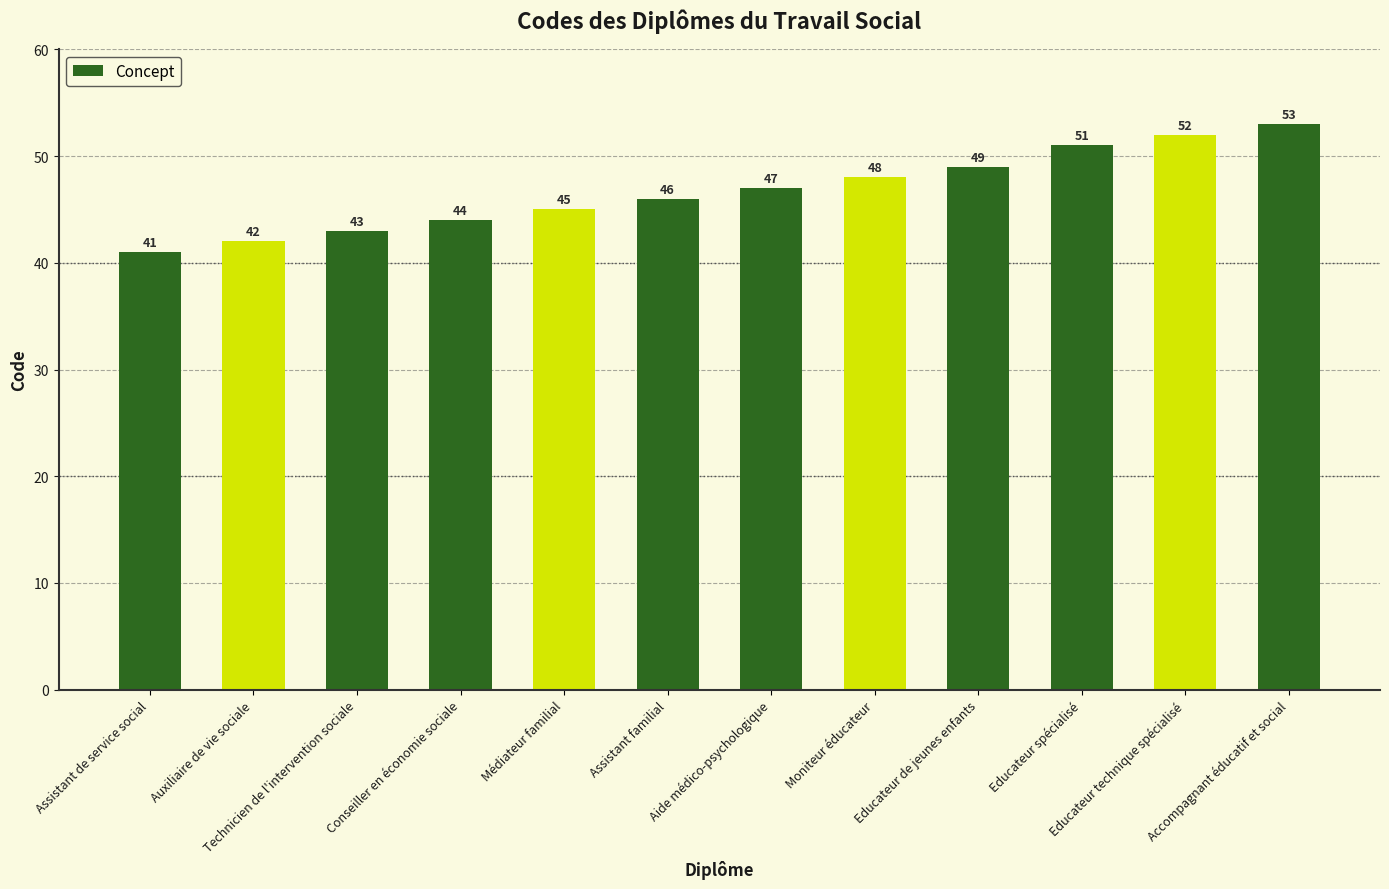

The chart shows a value of 76 at Moniteur éducateur. True or false?

False